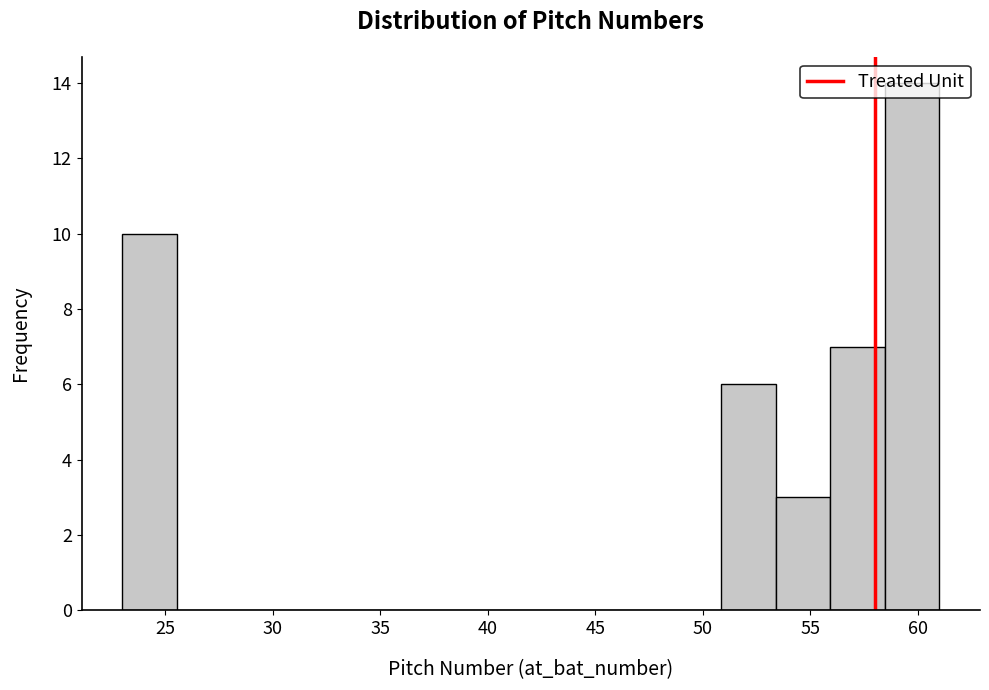

How tall is the bar that spans 58.5 to 61.0 on the x-axis? Neither the bar edges nor the heights are printed on the chart, so give them approximately, as read against the axes.

14